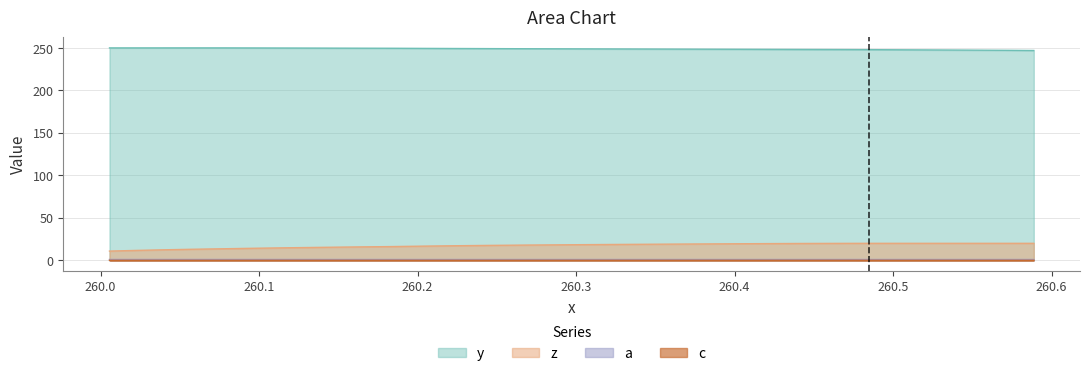

What is the highest value of the y series?

250.0